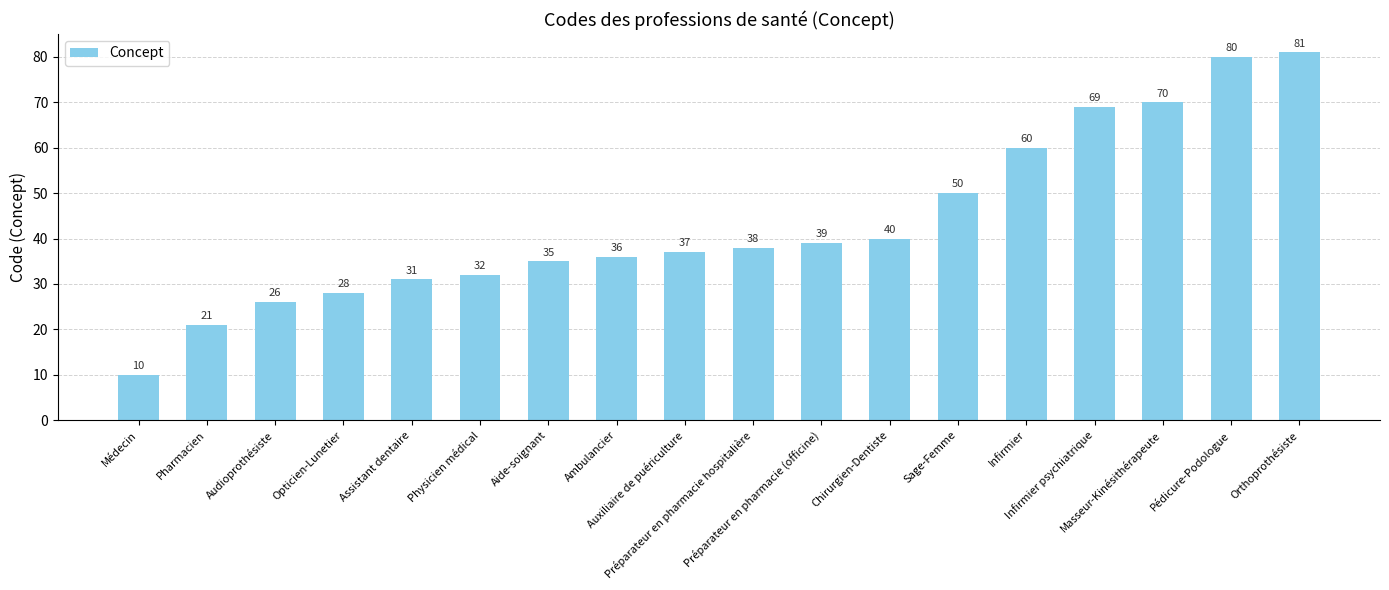

How many data points are less than 38?

9